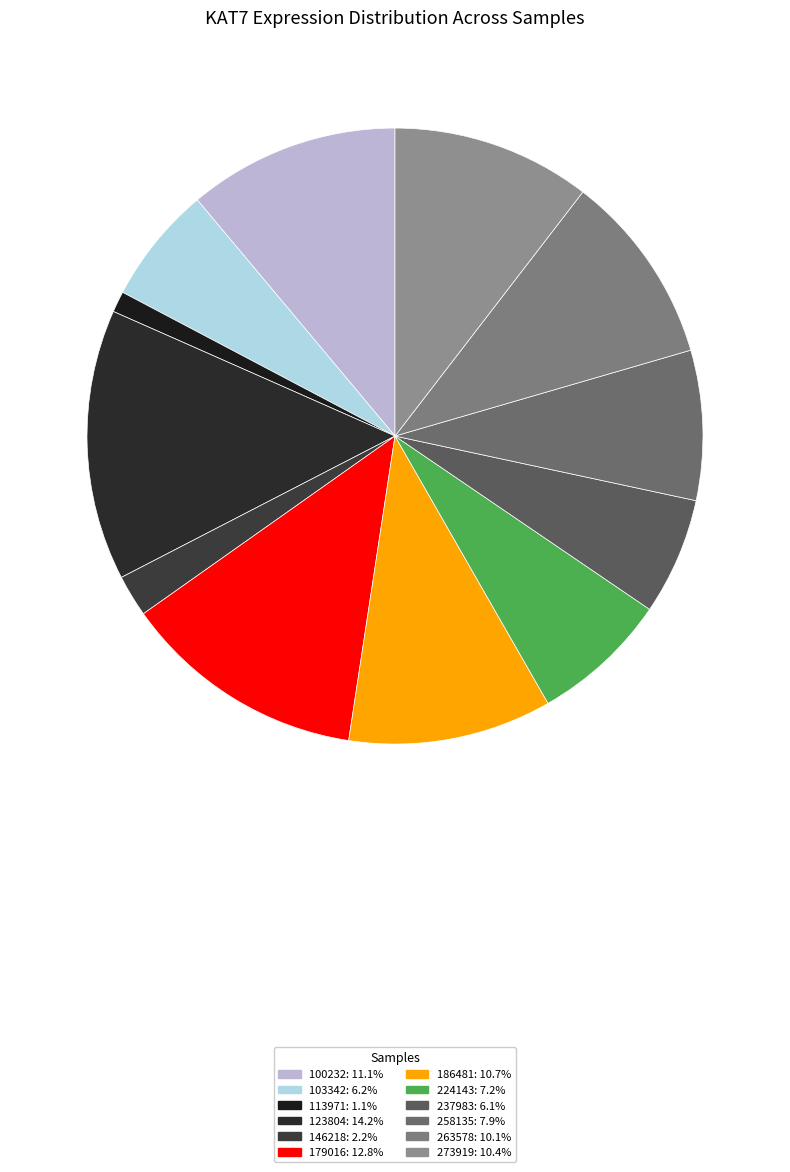

Which slice is the smallest?

113971